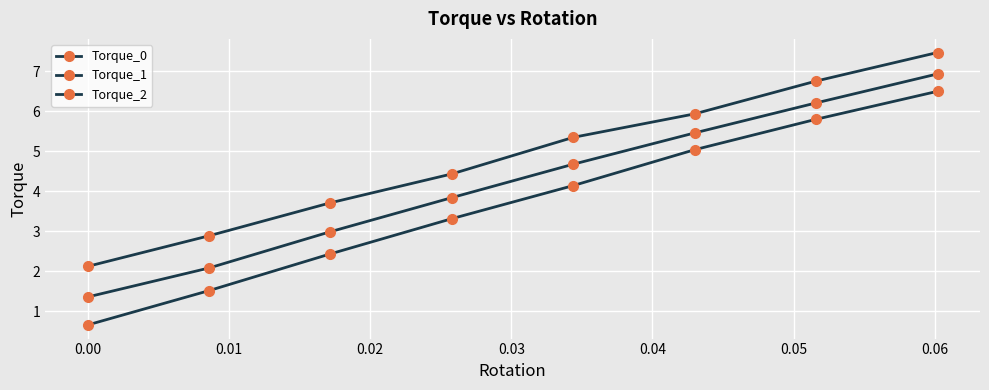

True or false: Torque_1 and Torque_2 intersect in this chart.

False